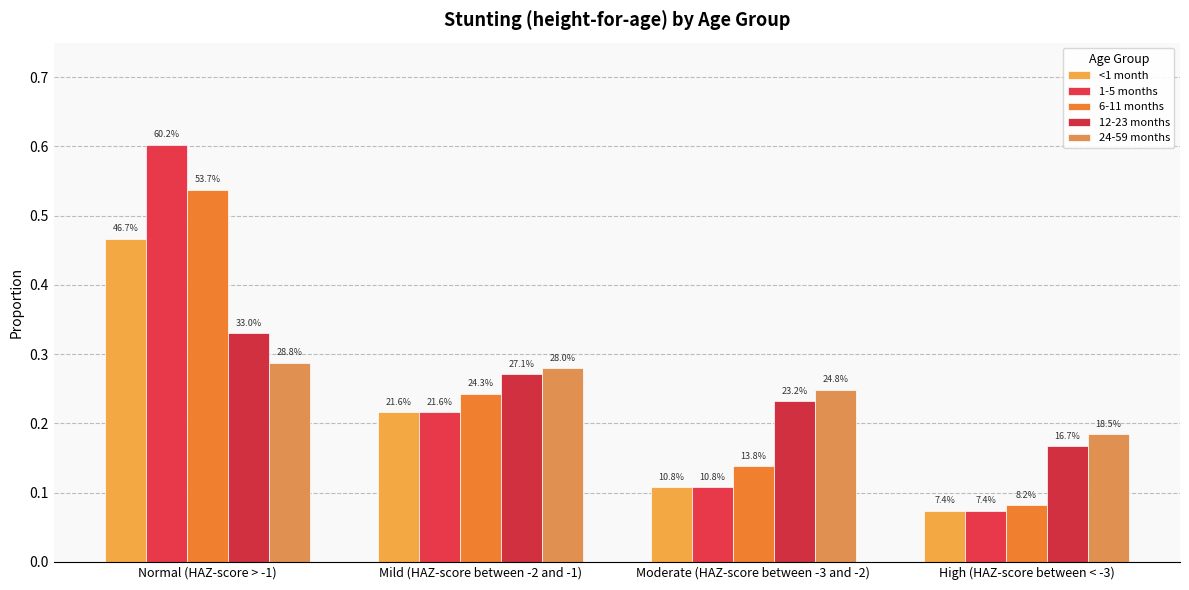

Are the bars grouped side by side (vs. stacked)?

Yes